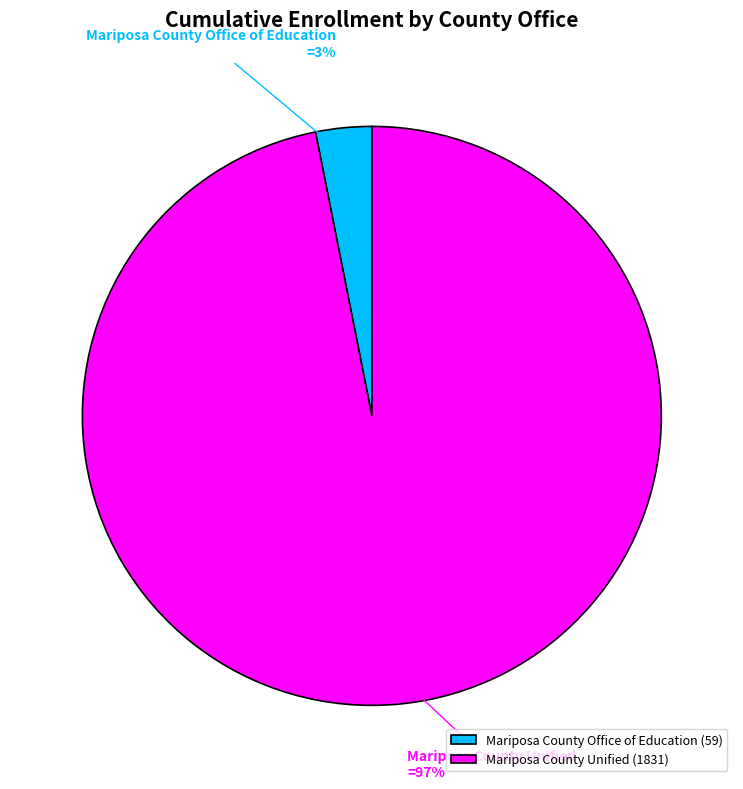

To the nearest percent, what is the difference between the Mariposa County Unified and Mariposa County Office of Education slice percentages?

94%